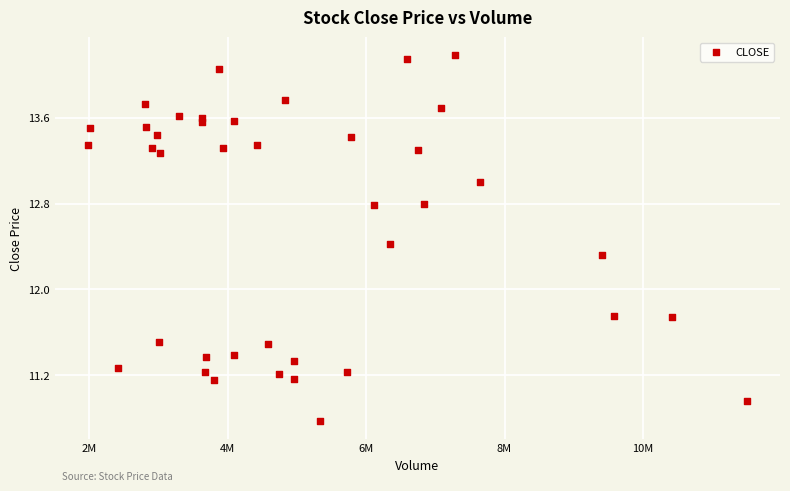

What is the range of Y values (max minus min)?

3.4